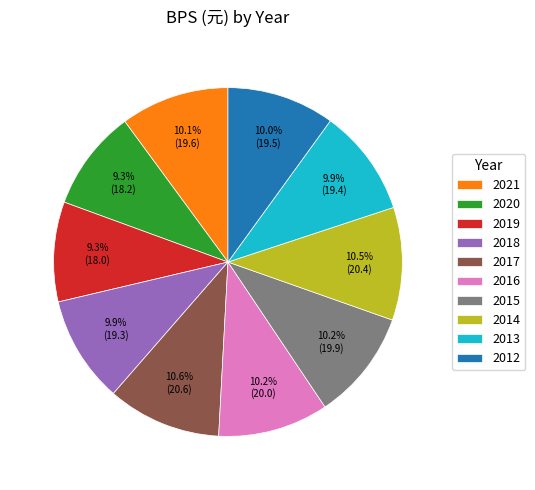

What portion of the pie excludes 2021?

89.9%